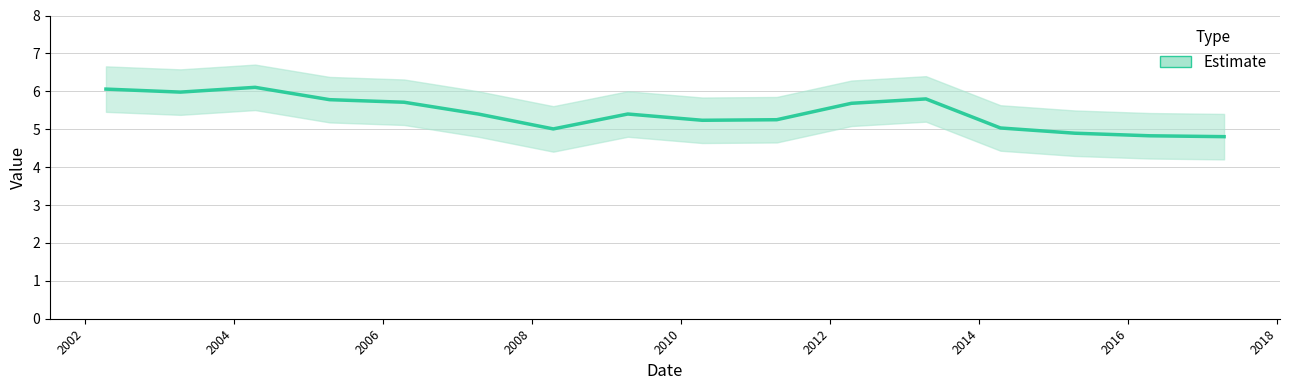

How many lines are shown in the chart?

1